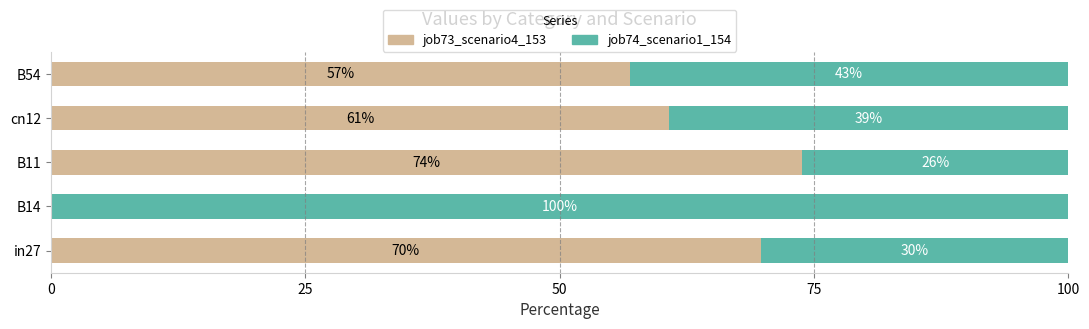

At which label does job73_scenario4_153 reach its peak?

B11